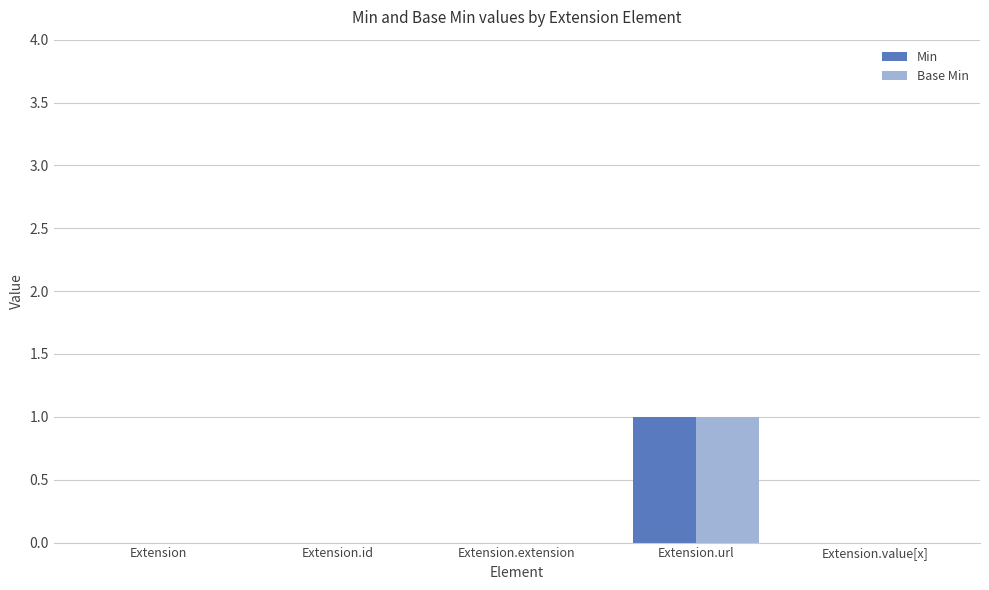

Which category has the highest value across all series?

Extension.url